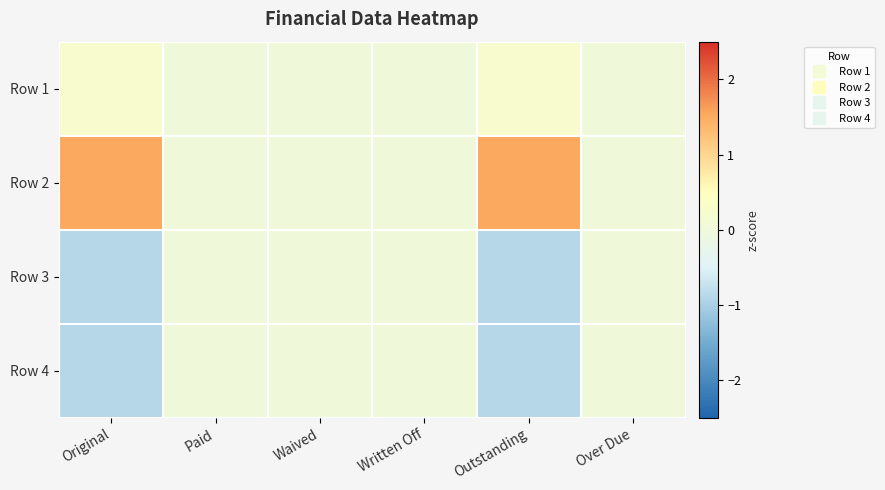

Reading left to right, extract all data points from this chart.

Row 1: Original=0.3	Paid=0.0	Waived=0.0	Written Off=0.0	Outstanding=0.3	Over Due=0.0
Row 2: Original=1.5	Paid=0.0	Waived=0.0	Written Off=0.0	Outstanding=1.5	Over Due=0.0
Row 3: Original=-0.9	Paid=0.0	Waived=0.0	Written Off=0.0	Outstanding=-0.9	Over Due=0.0
Row 4: Original=-0.9	Paid=0.0	Waived=0.0	Written Off=0.0	Outstanding=-0.9	Over Due=0.0